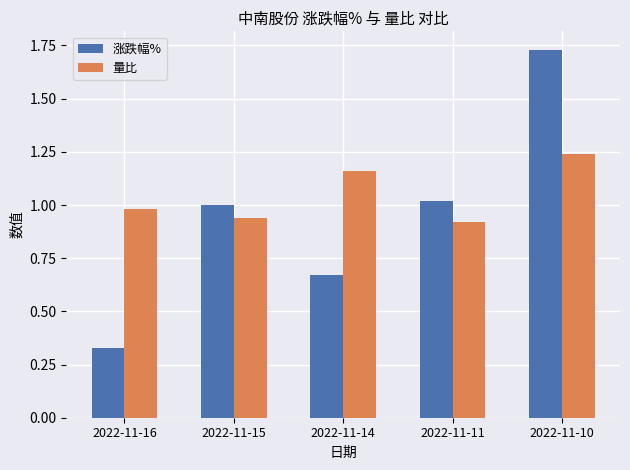

What are all the series names shown in the legend?

涨跌幅%, 量比